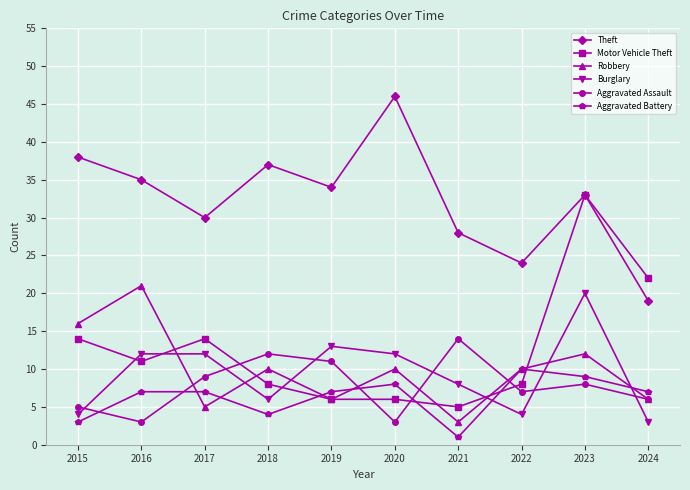

Where is Aggravated Battery nearest to the value 5?

2018